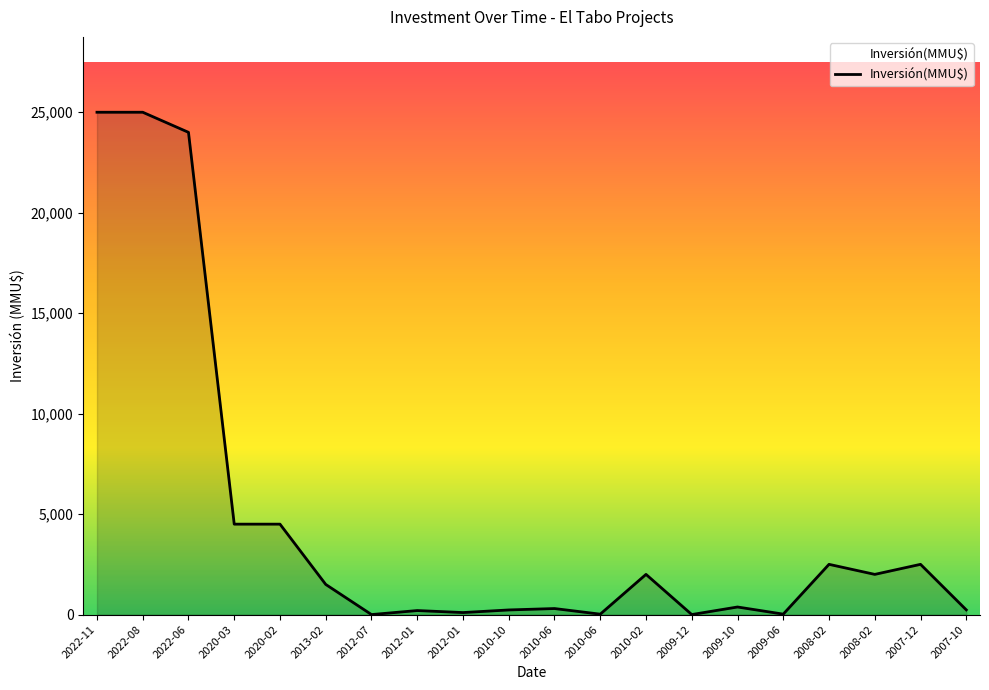

What is the difference between the maximum and minimum values?

25000